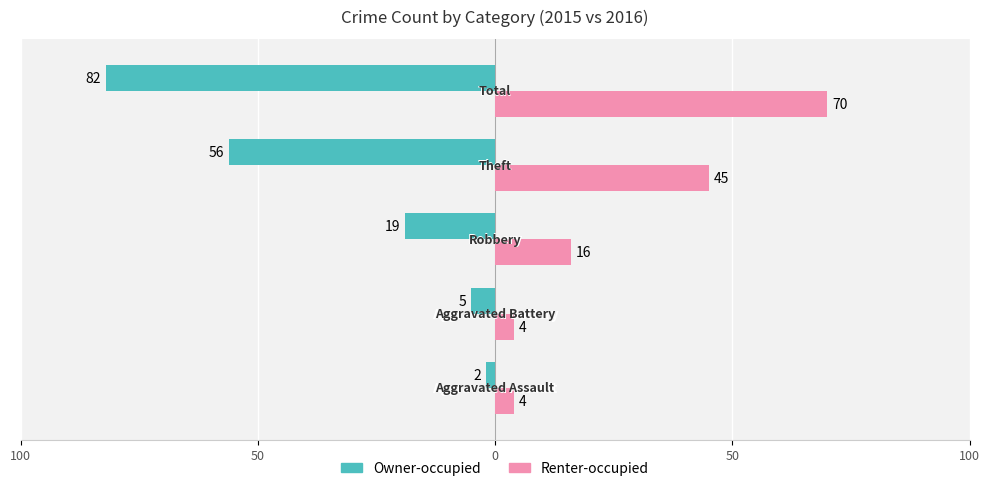

What are all the series names shown in the legend?

Owner-occupied, Renter-occupied